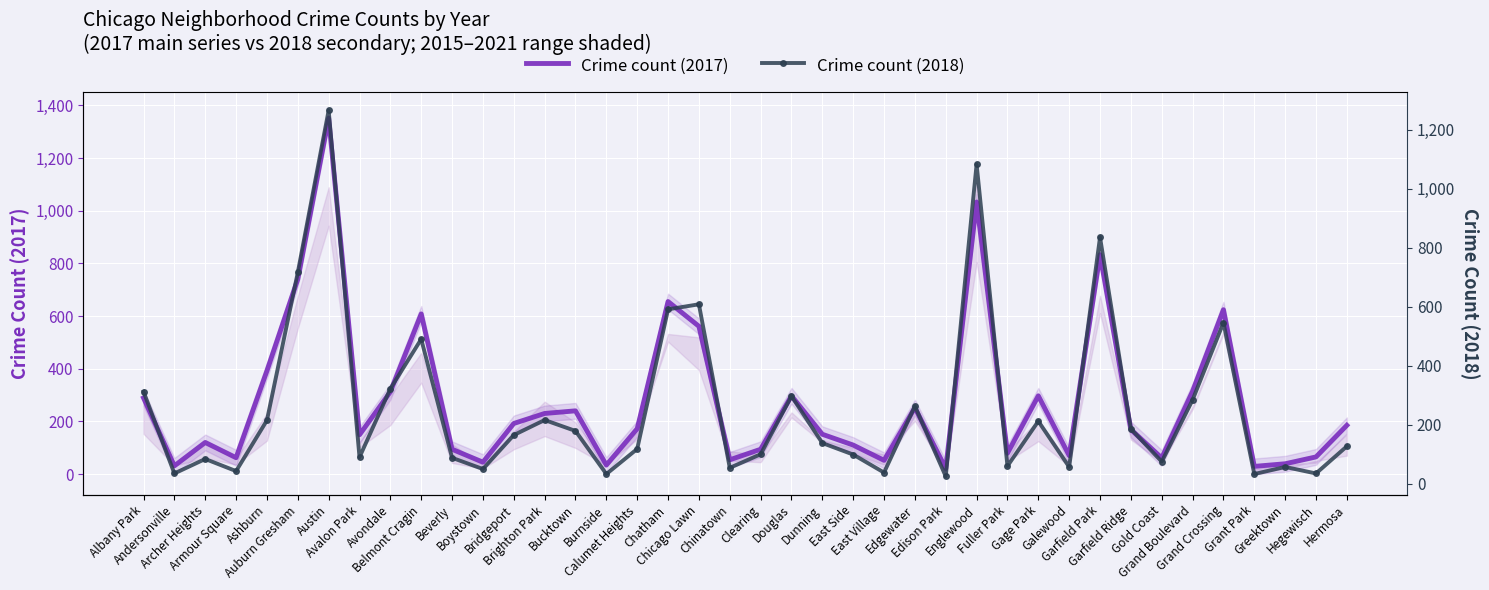

True or false: Crime count (2017) and Crime count (2018) cross at least once.

True